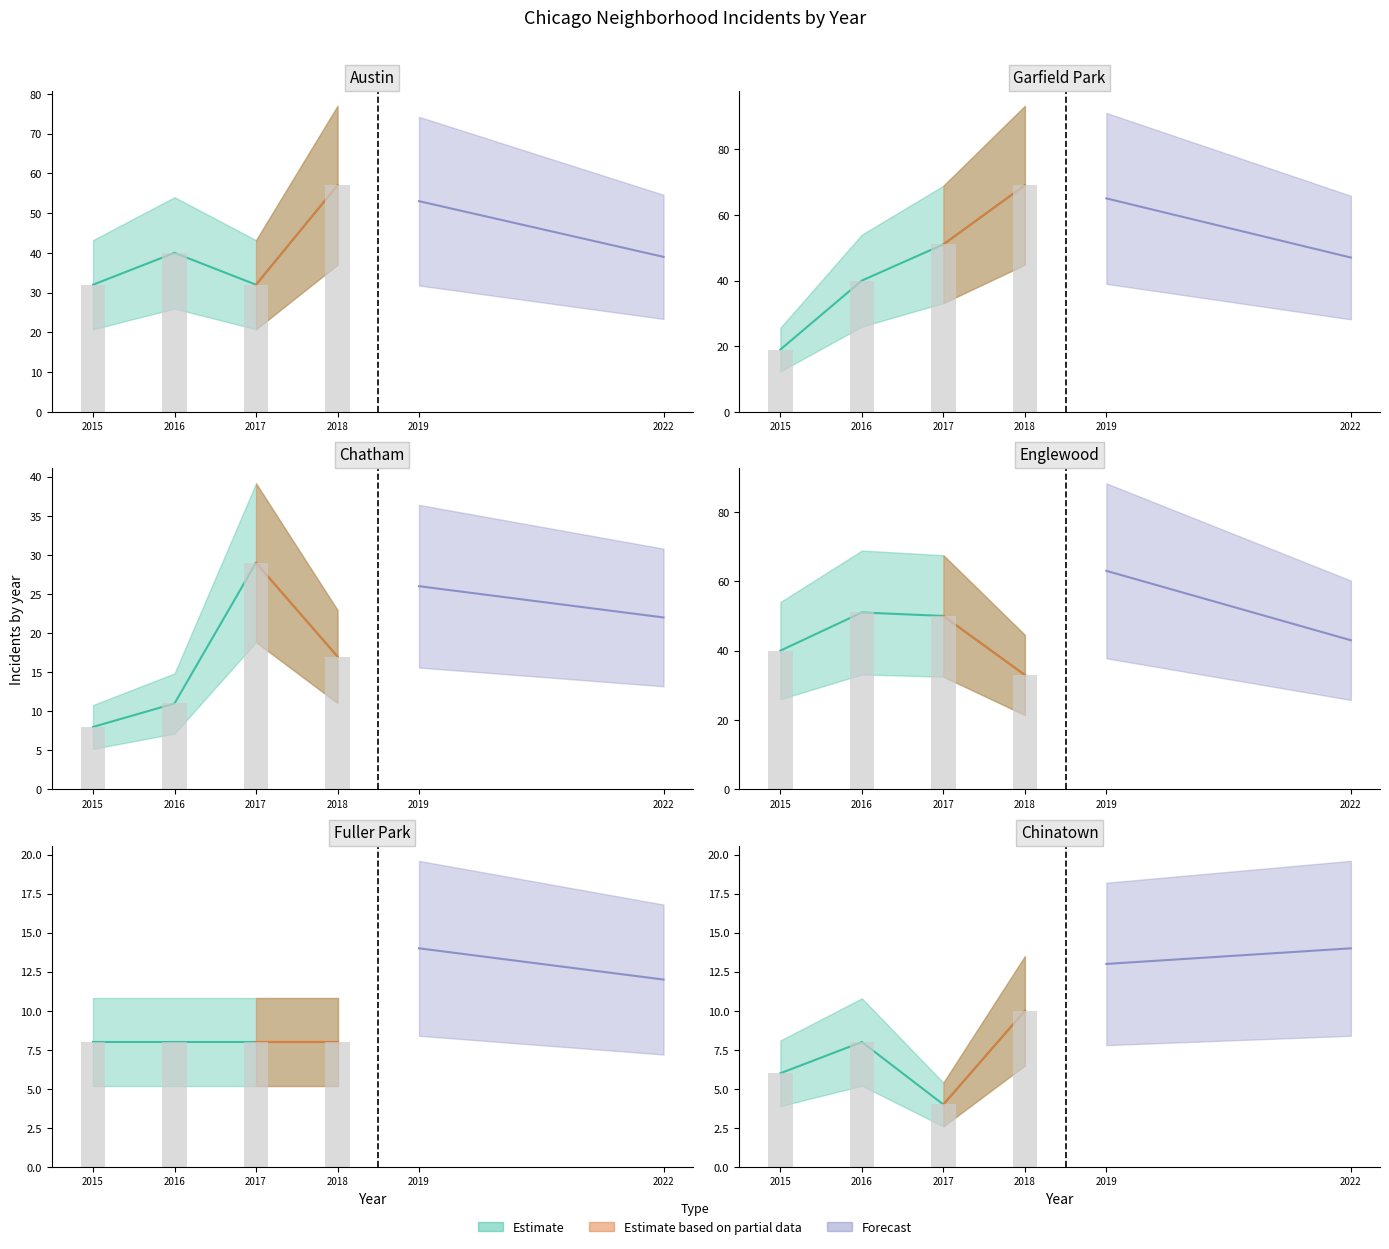

Reading left to right, transcribe all the data shown in this chart.

2015: 2	6	1	22	32	4	2	8	14	6	8	4	40	8	6	19	9	32	8
2016: 2	8	4	11	40	2	6	11	5	8	7	6	51	8	5	40	13	42	10
2017: 3	7	1	10	32	4	3	29	16	4	8	9	50	8	11	51	10	36	8
2018: 4	12	2	16	57	5	1	17	5	10	5	6	33	8	9	69	6	38	10
2019: 1	19	4	12	53	5	1	26	8	13	8	10	63	14	5	65	8	53	6
2022: 3	15	8	9	39	5	2	22	6	14	7	12	43	12	5	47	6	35	12